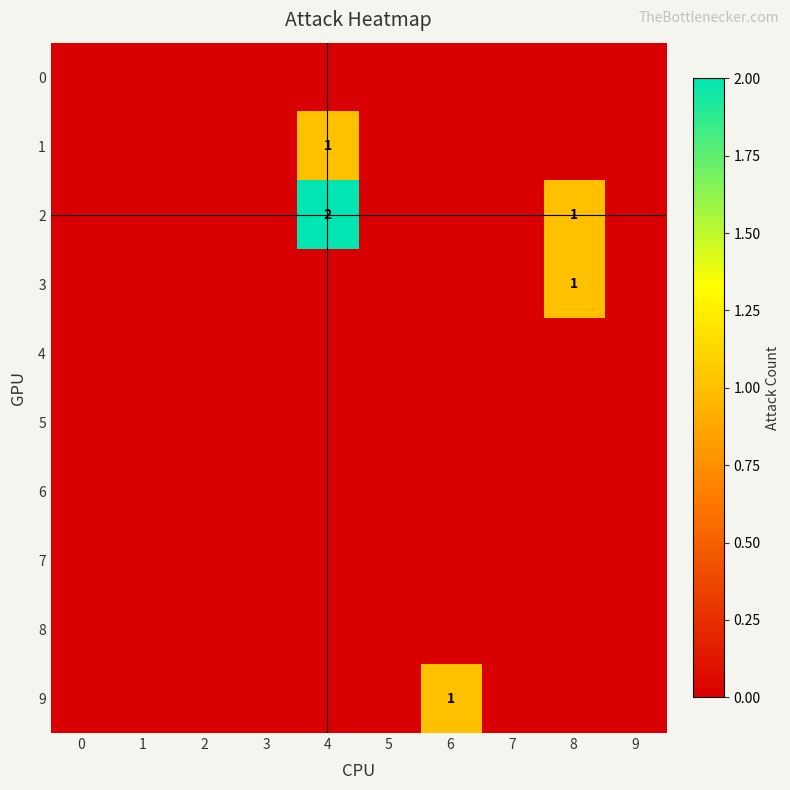

Which category has the highest value across all series?

4